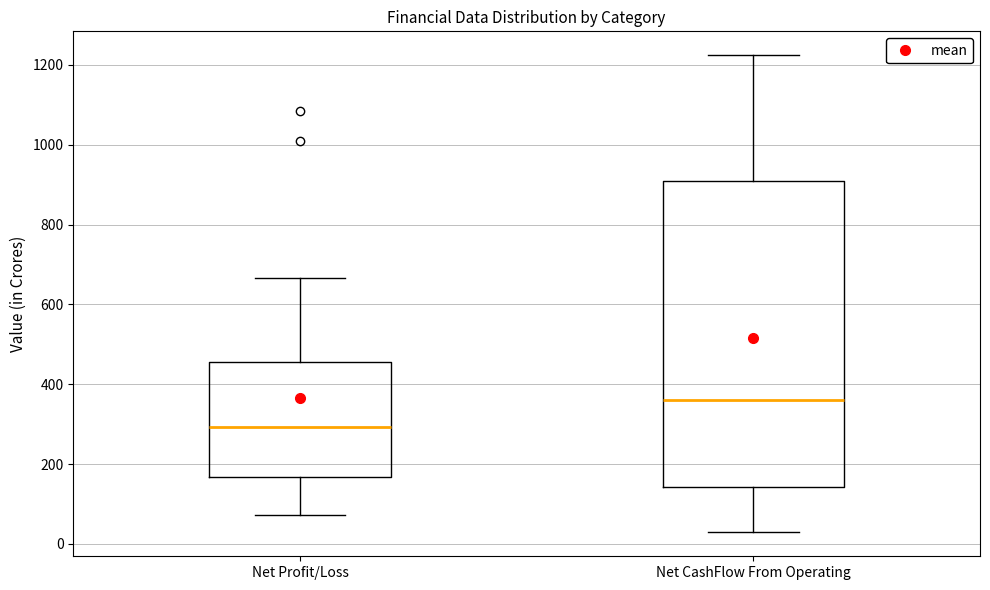

Which box is the tallest, from its lower edge to its upper edge?

Net CashFlow From Operating